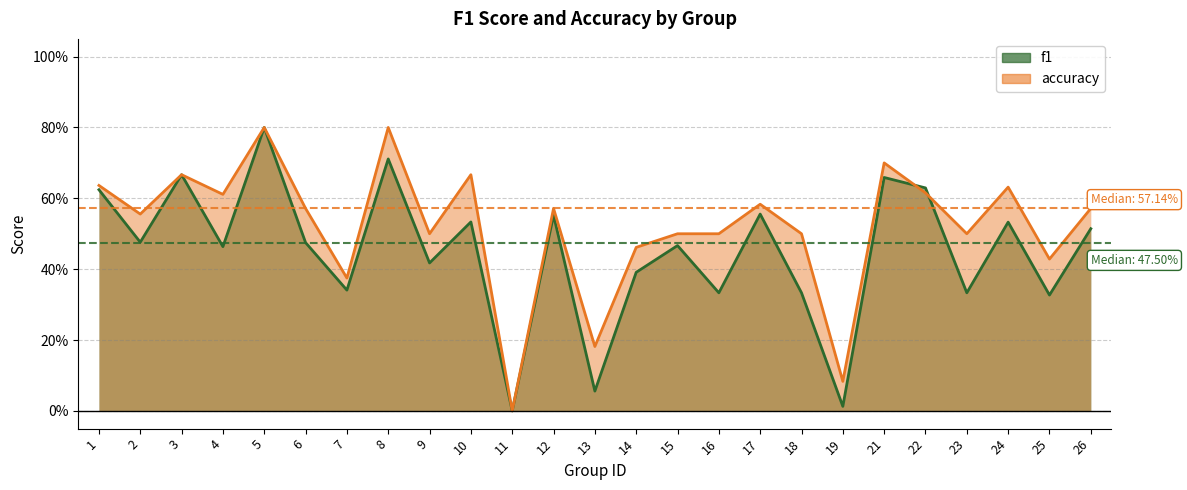

How many interior local valleys does the f1 series have?

10